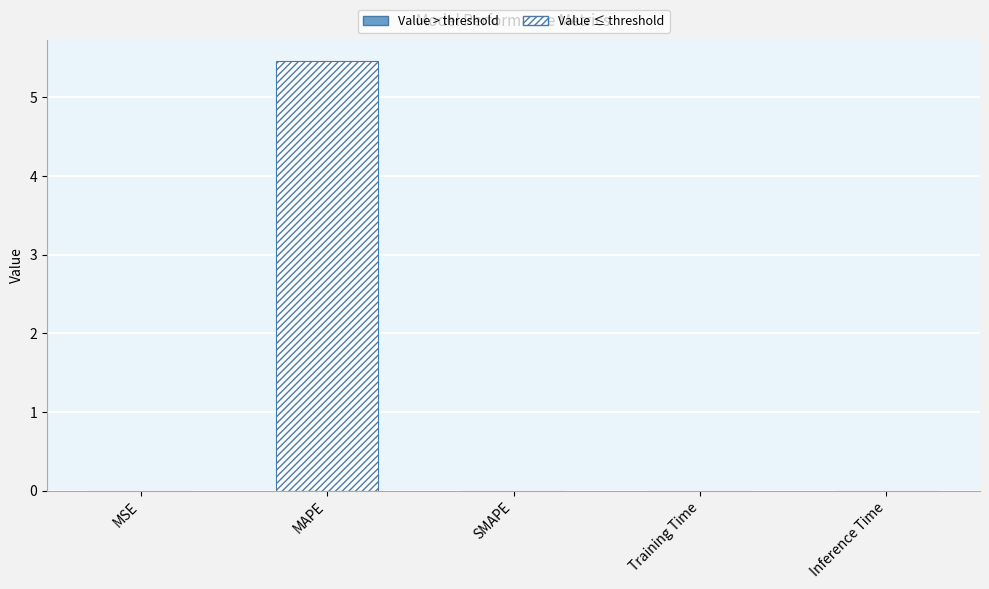

At which label is the value closest to 2?

Training Time